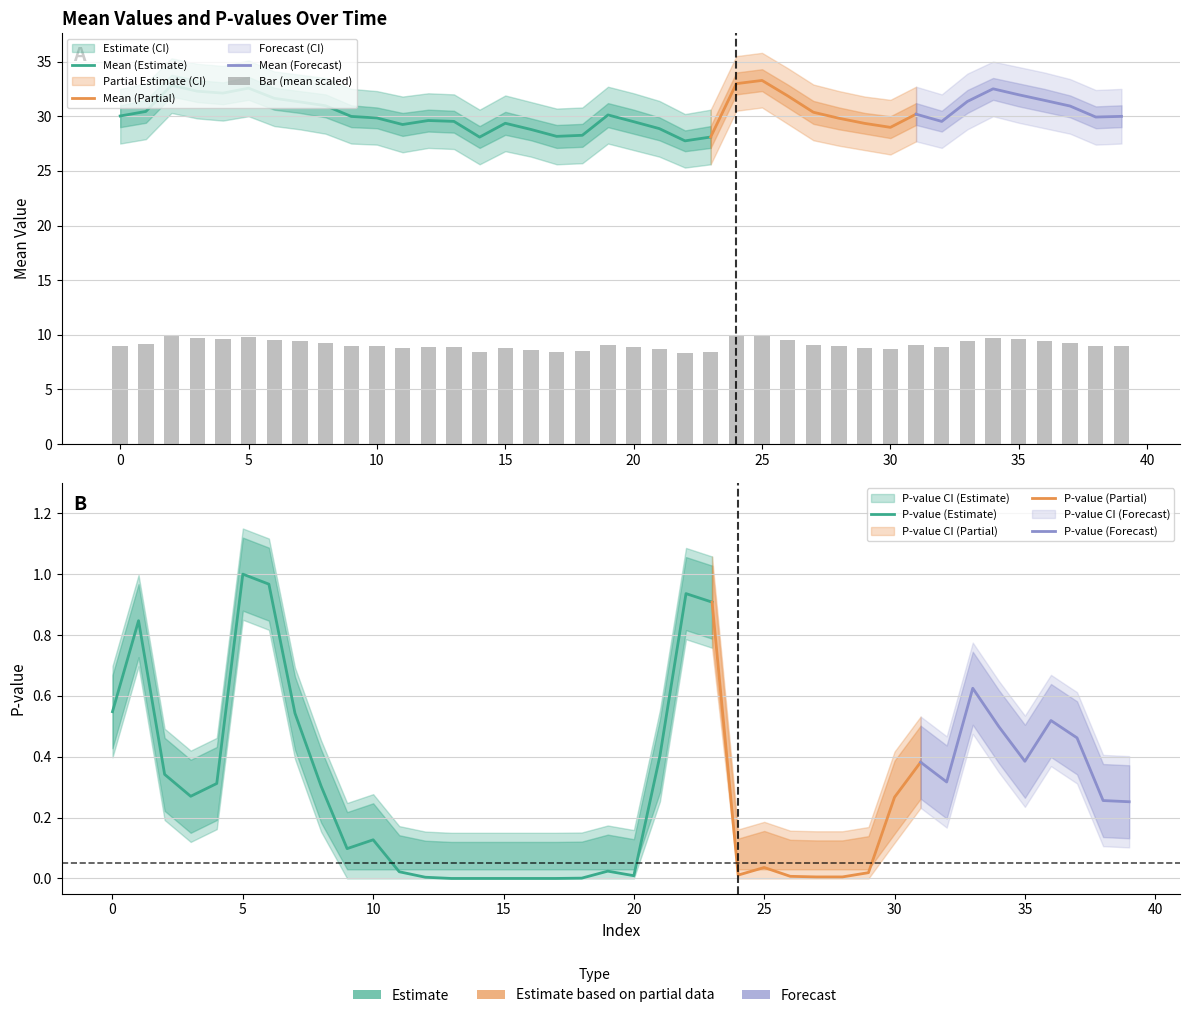

What is the difference between the highest and lowest values at 30?

31.2